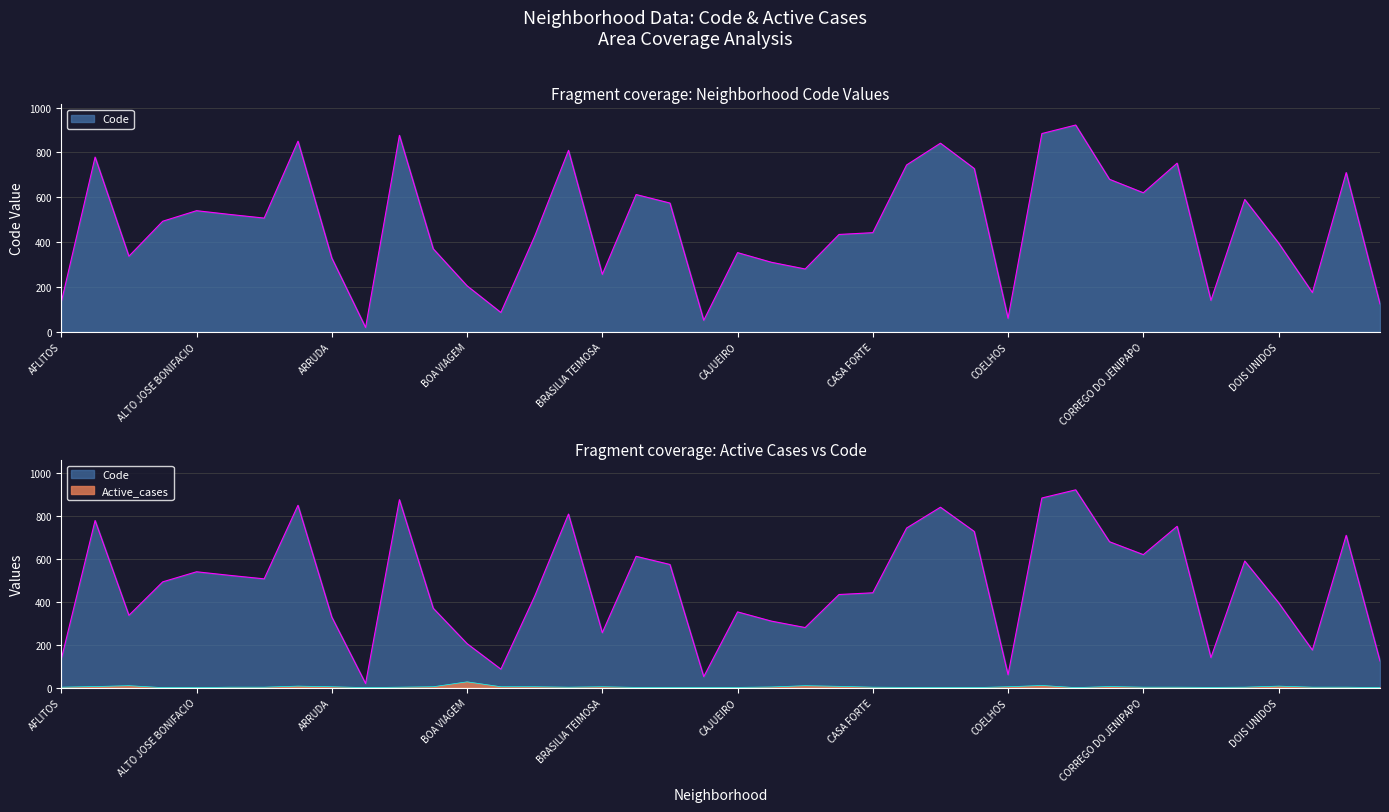

Reading left to right, extract all data points from this chart.

Code: AFLITOS=132	AFOGADOS=779	AGUA FRIA=337	ALTO DO MANDU=493	ALTO JOSE BONIFACIO=540	ALTO JOSE DO PINHO=523	APIPUCOS=507	AREIAS=850	ARRUDA=329	BAIRRO DO RECIFE=19	BARRO=876	BEBERIBE=370	BOA VIAGEM=205	BOA VISTA=86	BOMBA DO HEMETERIO=426	BONGI=809	BRASILIA TEIMOSA=256	BREJO DA GUABIRABA=612	BREJO DE BEBERIBE=574	CABANGA=51	CAJUEIRO=353	CAMPINA DO BARRETO=310	CAMPO GRANDE=280	CASA AMARELA=434	CASA FORTE=442	CAXANGA=744	CACOTE=841	CIDADE UNIVERSITARIA=728	COELHOS=60	COHAB=884	COQUEIRAL=922	CORDEIRO=680	CORREGO DO JENIPAPO=620	CURADO=752	DERBY=140	DOIS IRMAOS=590	DOIS UNIDOS=396	ENCRUZILHADA=175	ENGENHO DO MEIO=710	ESPINHEIRO=124
Active_cases: AFLITOS=2	AFOGADOS=5	AGUA FRIA=9	ALTO DO MANDU=0	ALTO JOSE BONIFACIO=0	ALTO JOSE DO PINHO=2	APIPUCOS=2	AREIAS=7	ARRUDA=4	BAIRRO DO RECIFE=0	BARRO=2	BEBERIBE=4	BOA VIAGEM=27	BOA VISTA=4	BOMBA DO HEMETERIO=4	BONGI=2	BRASILIA TEIMOSA=4	BREJO DA GUABIRABA=1	BREJO DE BEBERIBE=0	CABANGA=0	CAJUEIRO=1	CAMPINA DO BARRETO=3	CAMPO GRANDE=9	CASA AMARELA=6	CASA FORTE=2	CAXANGA=1	CACOTE=0	CIDADE UNIVERSITARIA=0	COELHOS=4	COHAB=10	COQUEIRAL=0	CORDEIRO=5	CORREGO DO JENIPAPO=2	CURADO=2	DERBY=1	DOIS IRMAOS=2	DOIS UNIDOS=7	ENCRUZILHADA=2	ENGENHO DO MEIO=2	ESPINHEIRO=0